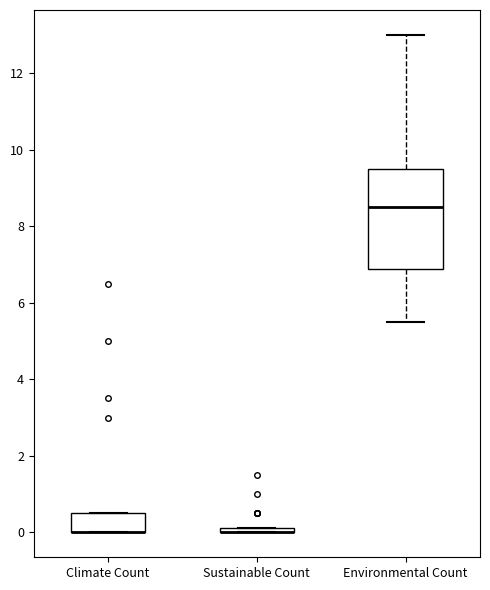

Where is the upper edge of the box for Environmental Count on the y-axis? The values are not printed on the chart, so give them approximately, as read against the axis.

9.6